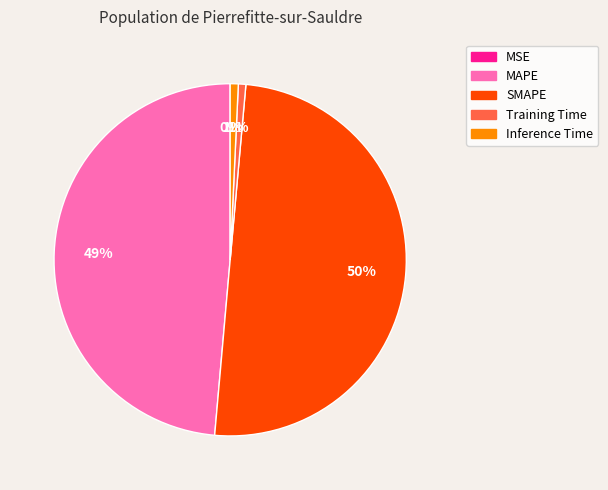

Between MAPE and SMAPE, which is larger?

SMAPE